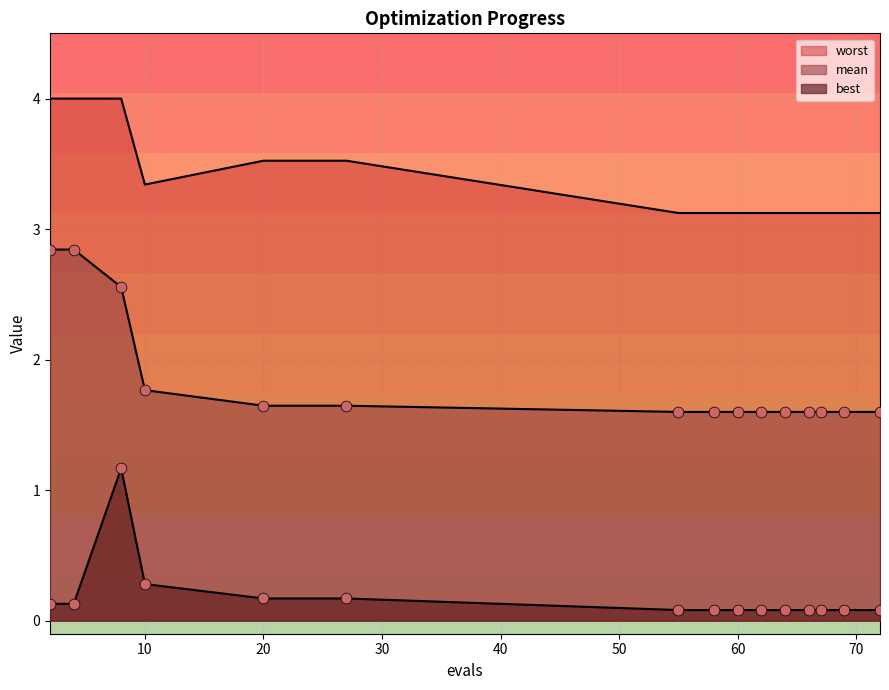

Which series has the largest total across all categories?

worst